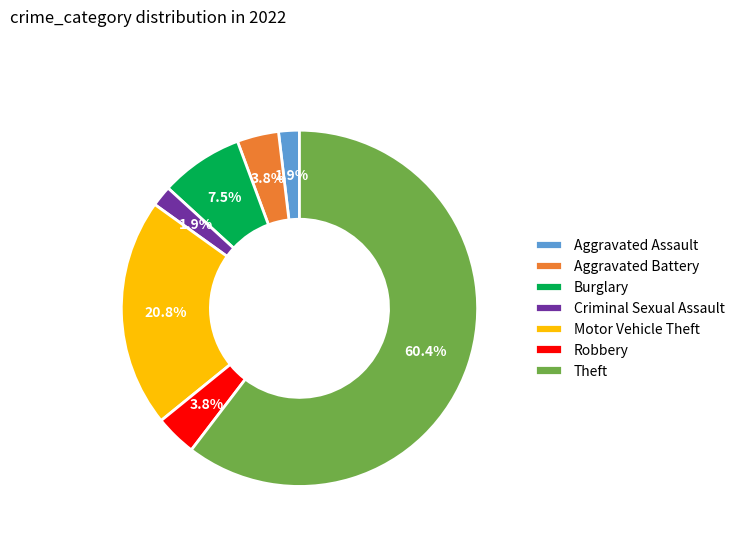

What percentage do Aggravated Assault and Burglary together represent?

9.4%